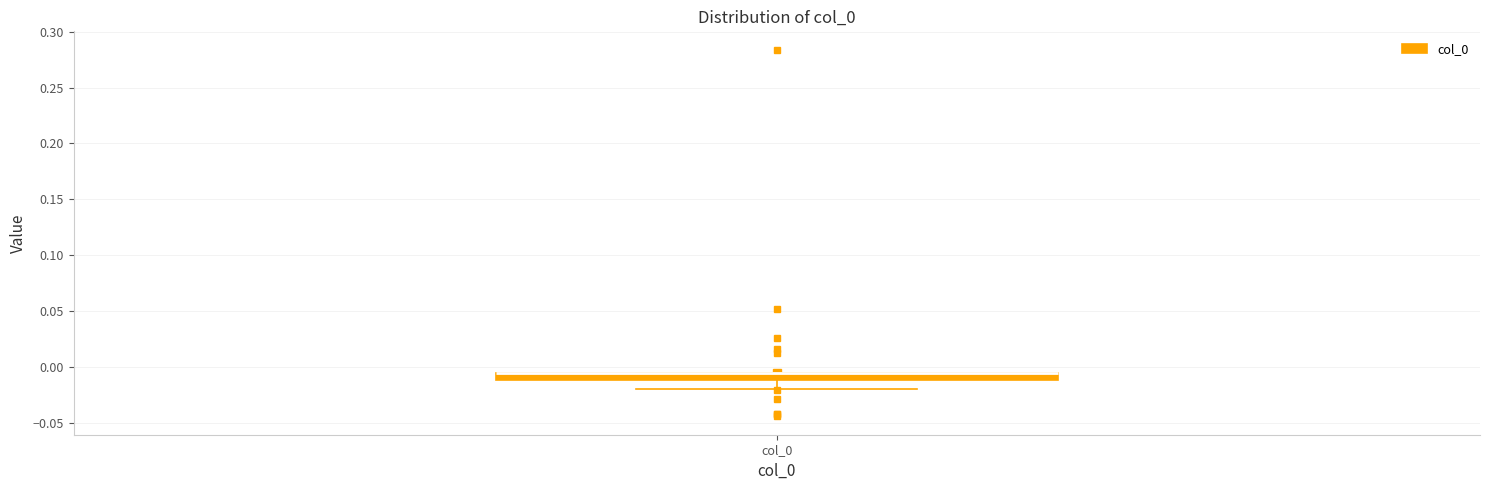

Where does the lower whisker of the box for col_0 end on the y-axis? The values are not printed on the chart, so give them approximately, as read against the axis.

-0.020